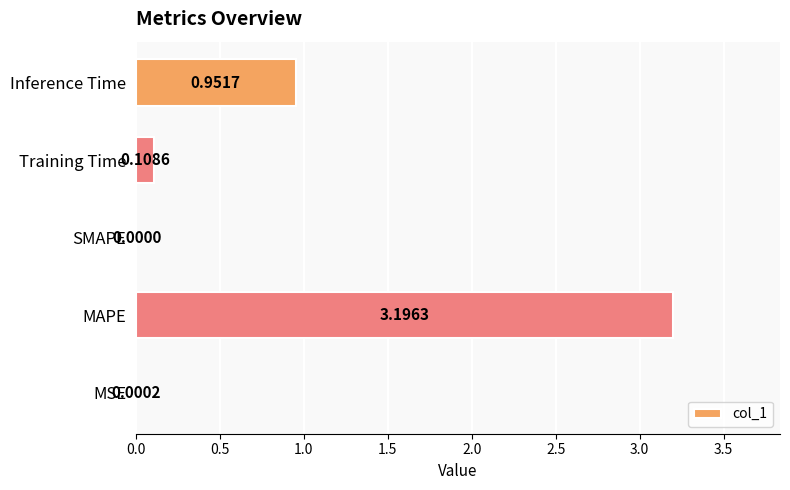

Are the bars horizontal?

Yes